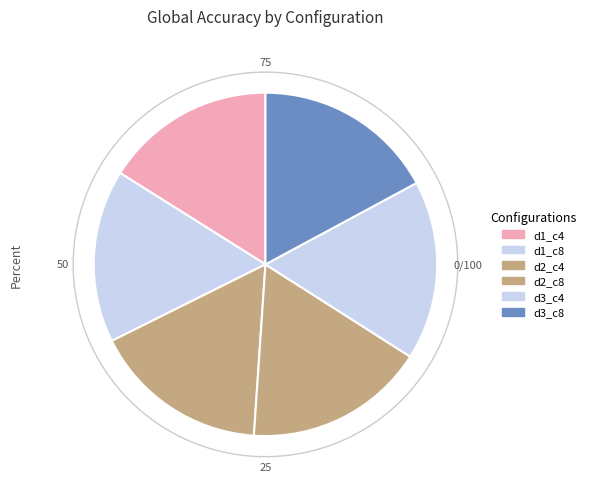

Which slice is the smallest?

d1_c4